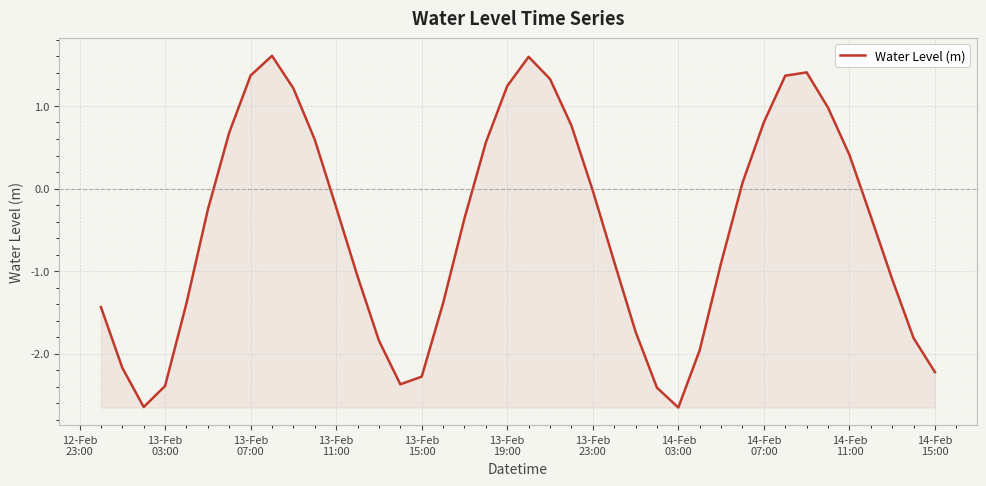

What is the greatest value displayed?

1.6